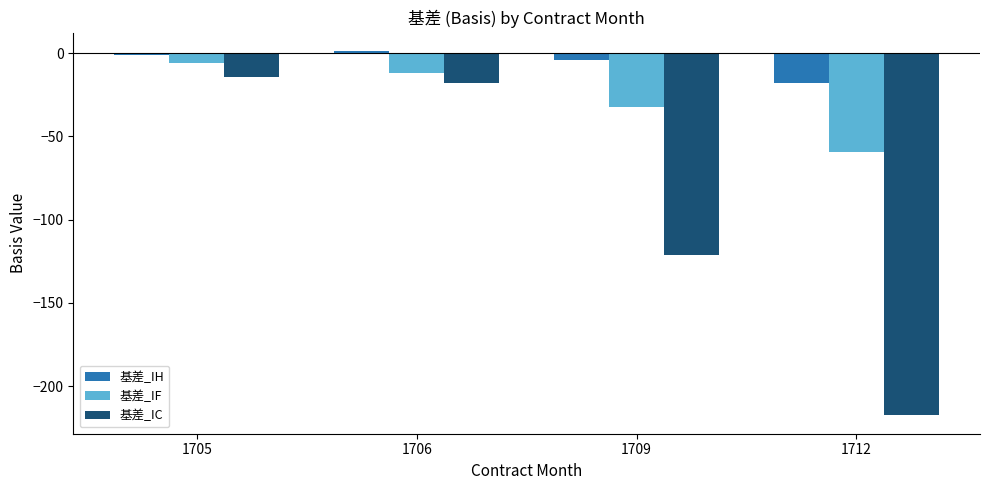

What is the maximum value shown in the chart?

1.3